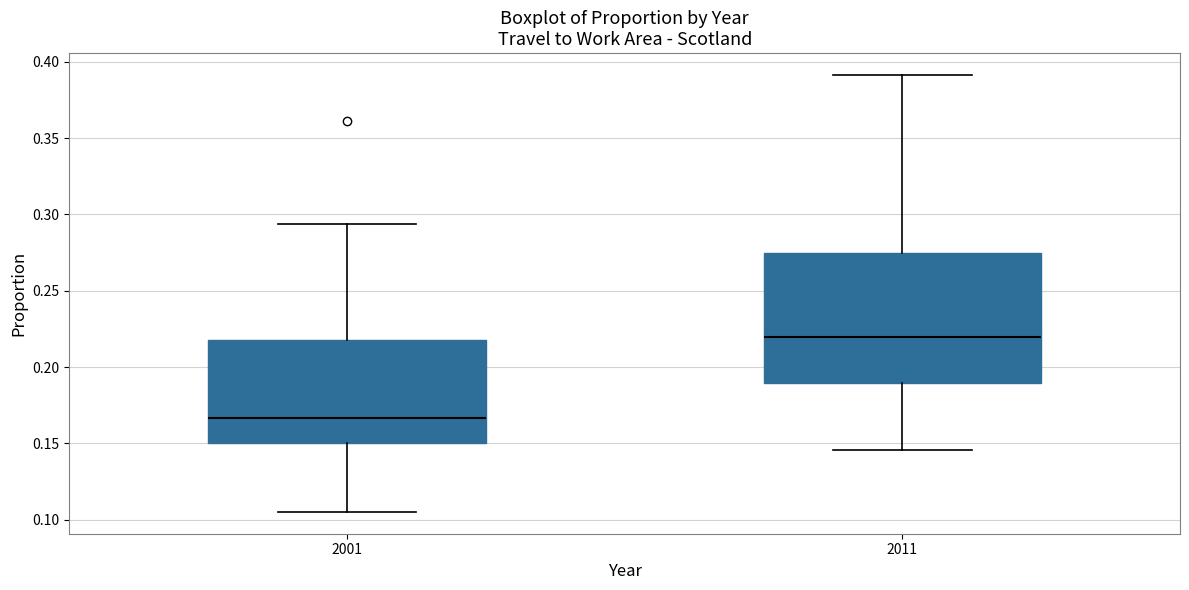

Comparing the boxes themselves (not the whiskers), which one is the tallest?

2011